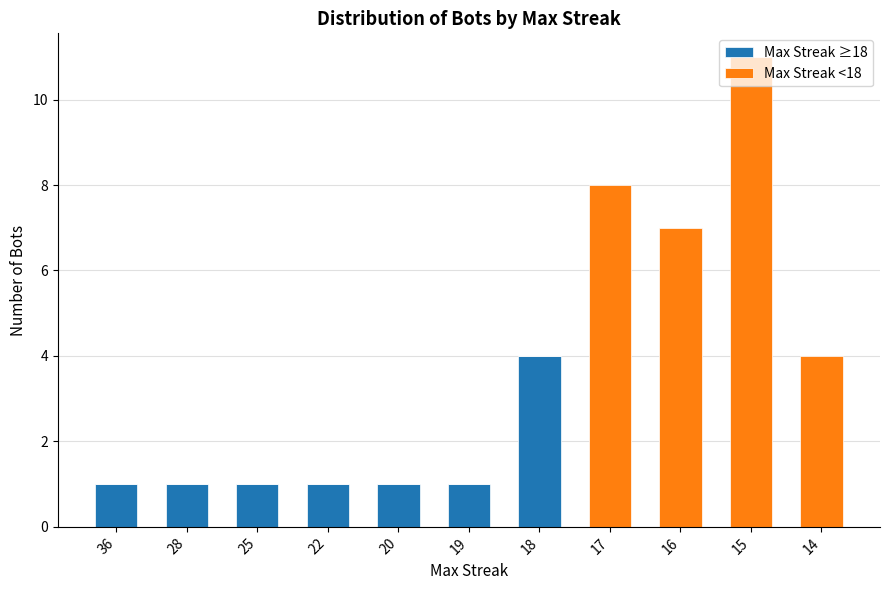

Which category has the highest value in the Max Streak ≥18 series?

18